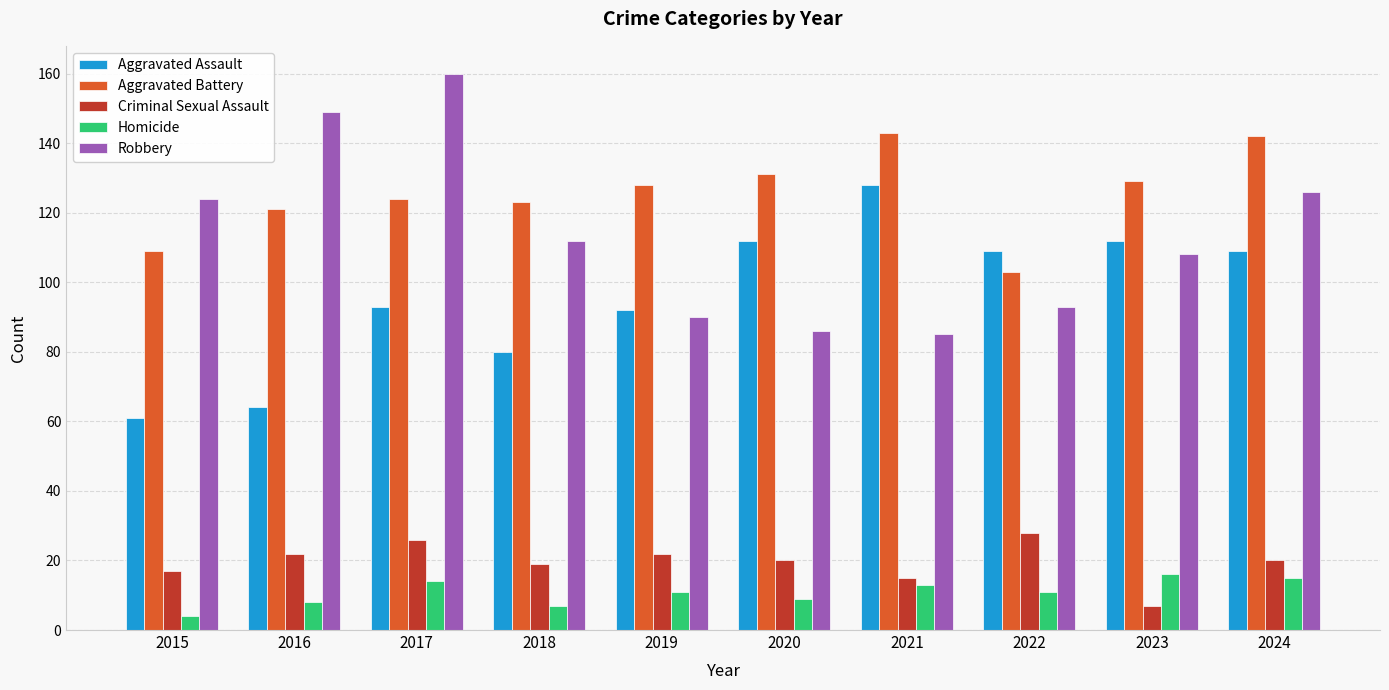

At which label does Aggravated Assault first exceed 109?

2020